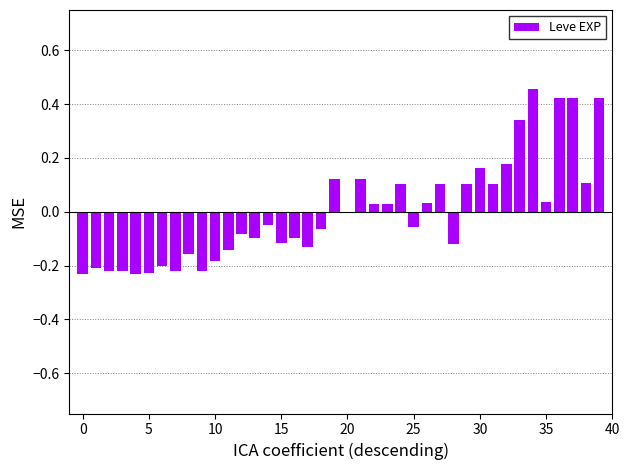

How many distinct data groups are displayed?

1